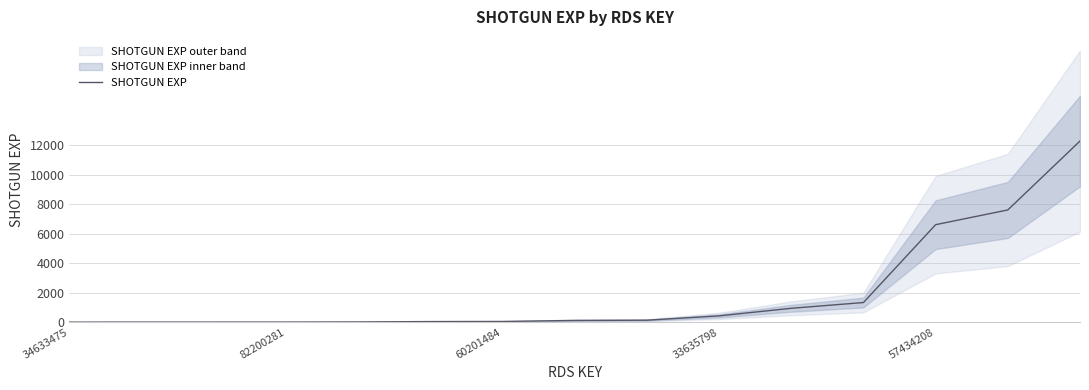

What is the highest value of the SHOTGUN EXP series?

12269